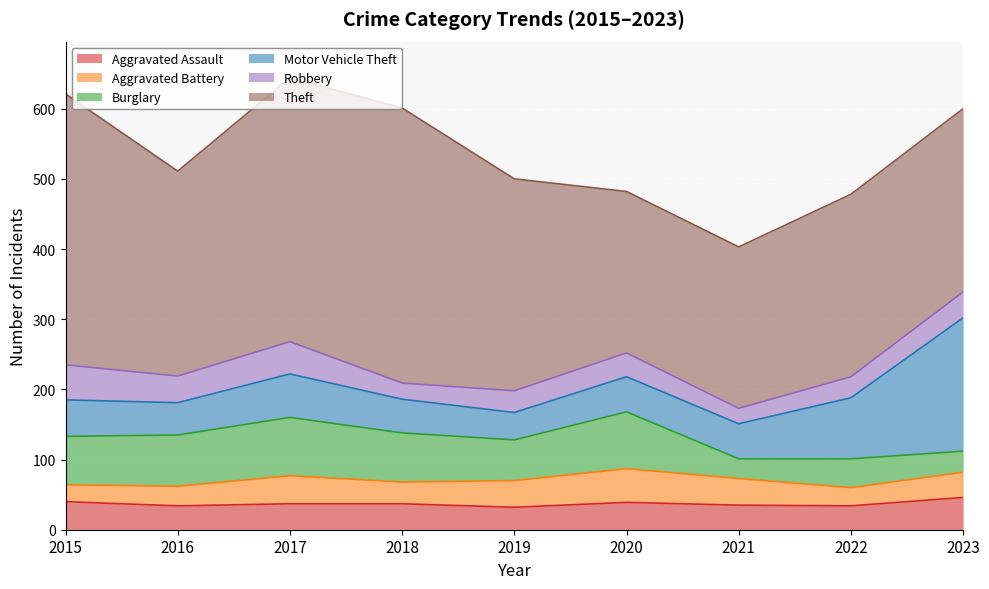

The value of Robbery at 2015 is 19. True or false?

False